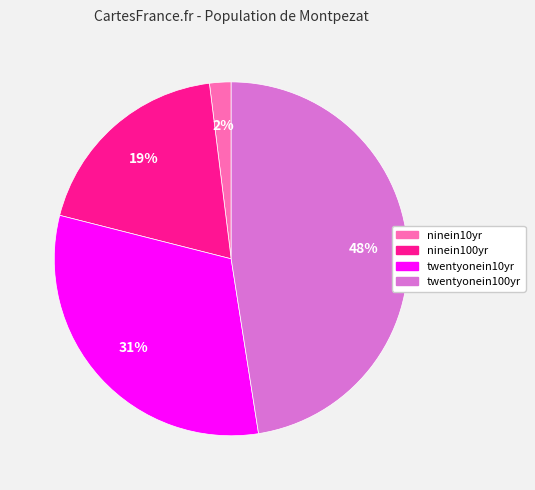

To the nearest percent, what is the difference between the largest and smallest slice percentages?

46%